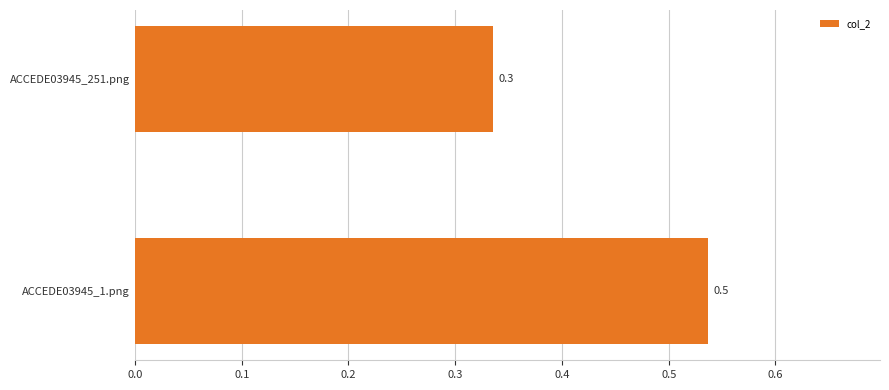

List the labels in order of value, smallest first.

ACCEDE03945_251.png, ACCEDE03945_1.png